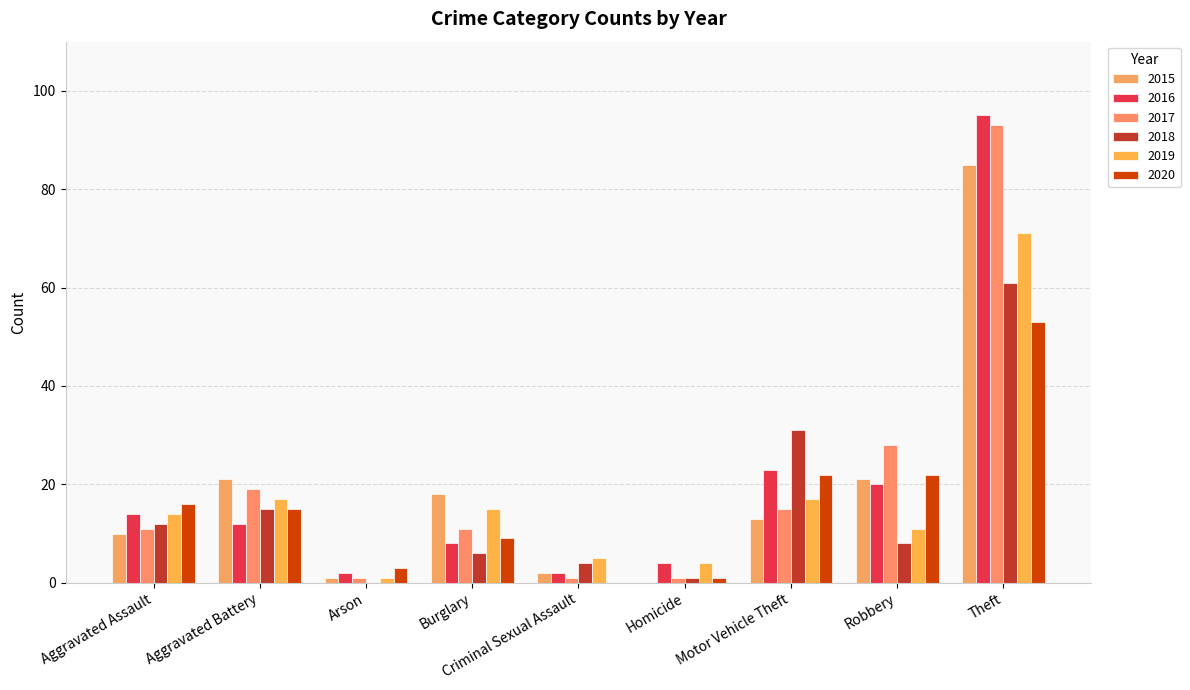

At which label is 2019 closest to 36?

Aggravated Battery